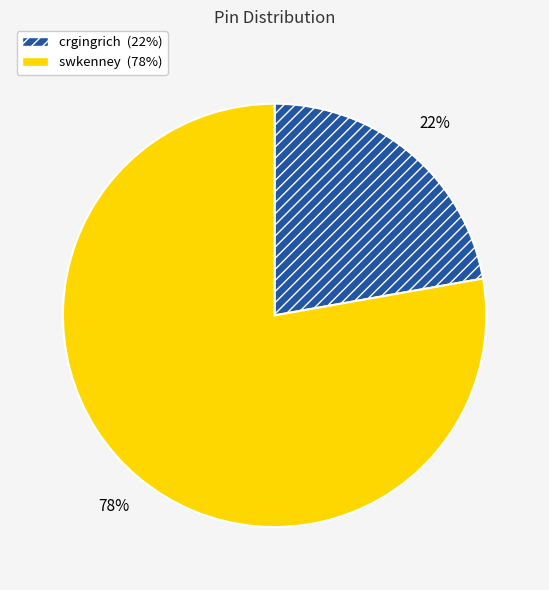

To the nearest percent, what portion does swkenney represent?

78%